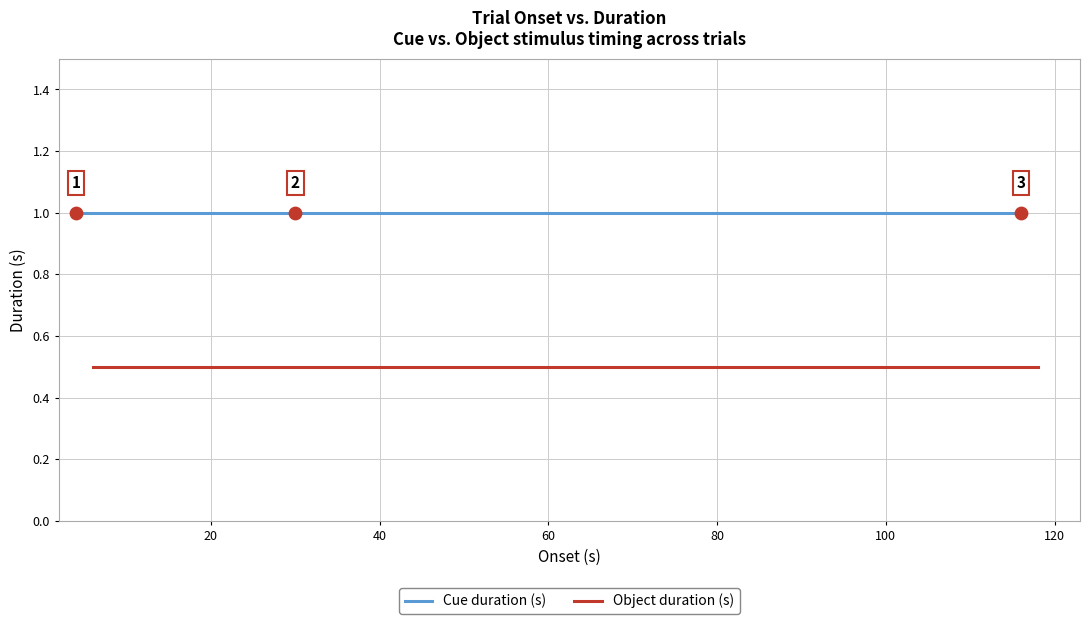

What are all the series names shown in the legend?

Cue duration (s), Object duration (s)